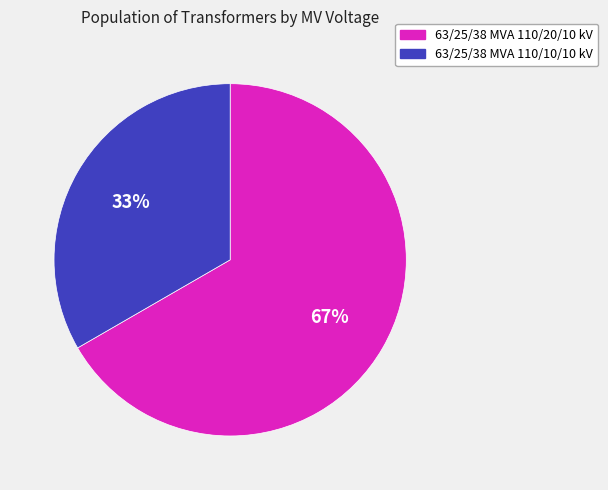

Rank the categories by value from highest to lowest.

63/25/38 MVA 110/20/10 kV, 63/25/38 MVA 110/10/10 kV